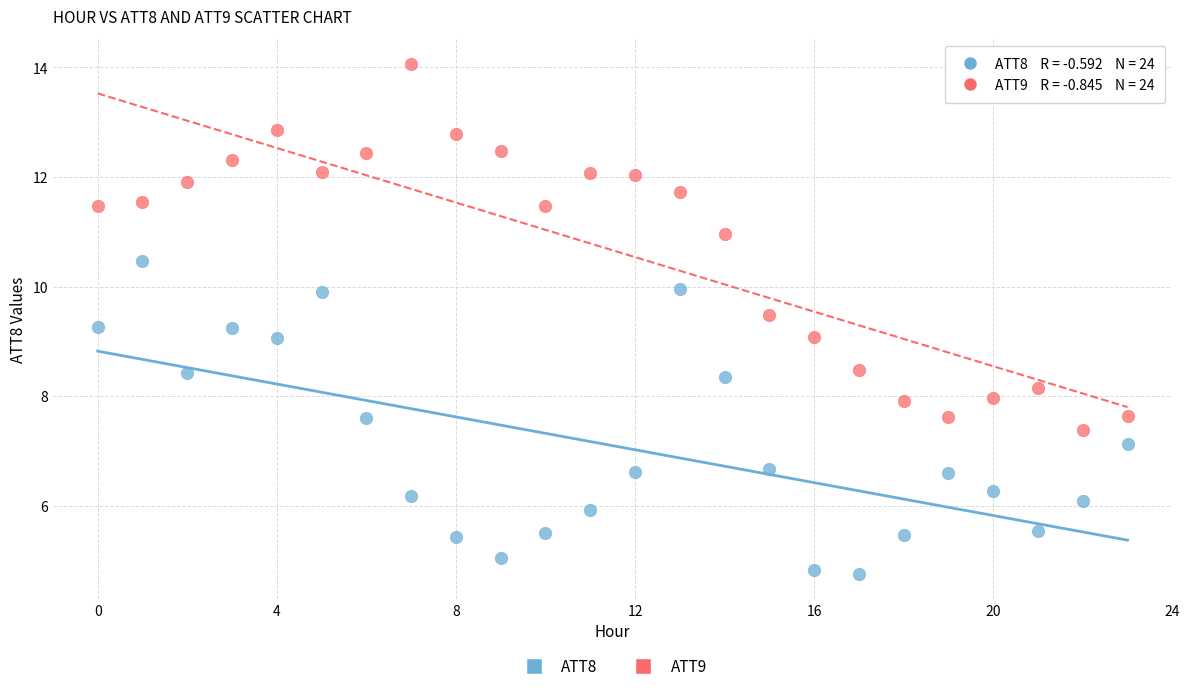

Which series has the widest spread of Y values?

ATT9